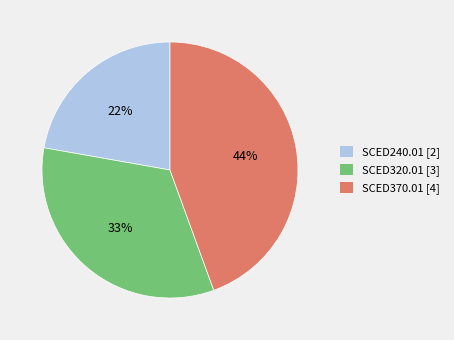

To the nearest percent, what is the combined percentage of SCED370.01 and SCED240.01?

67%